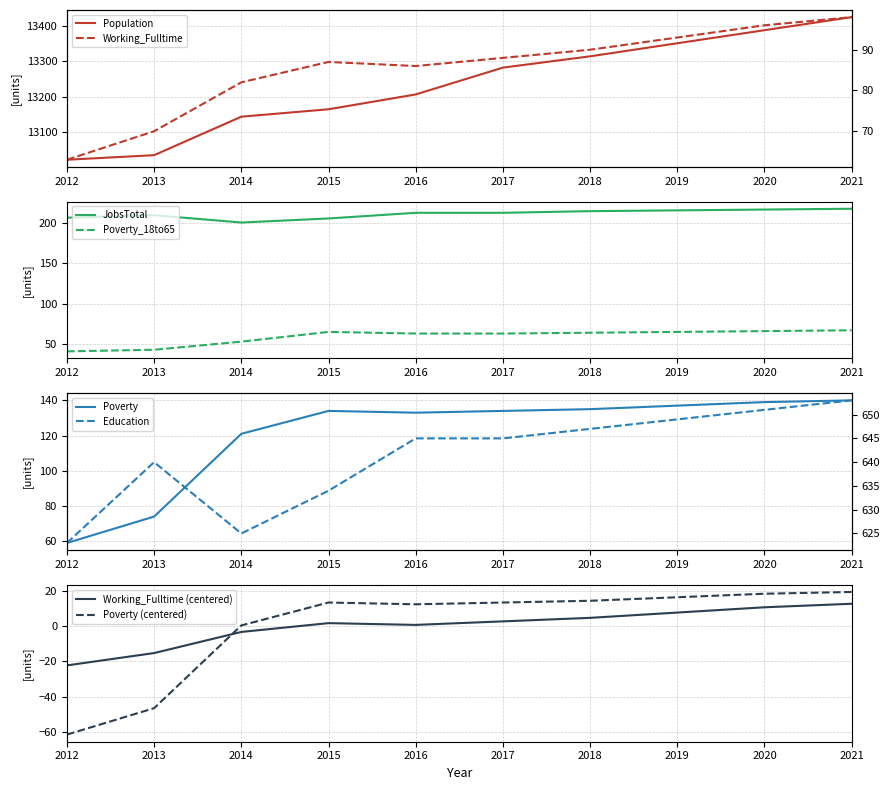

At which category is the sum across all series the highest?

2021